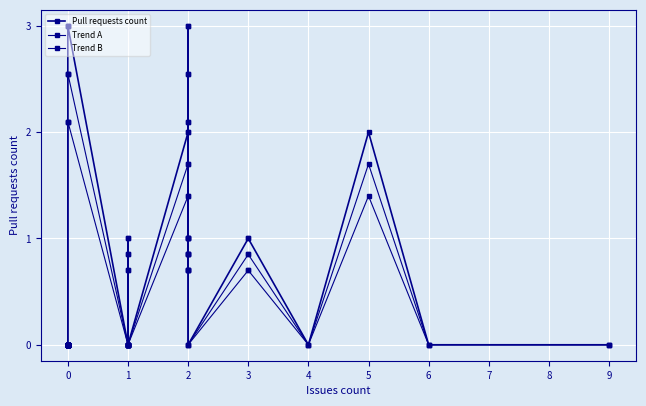

Between 7 and 18, which series saw the biggest shift?

Pull requests count